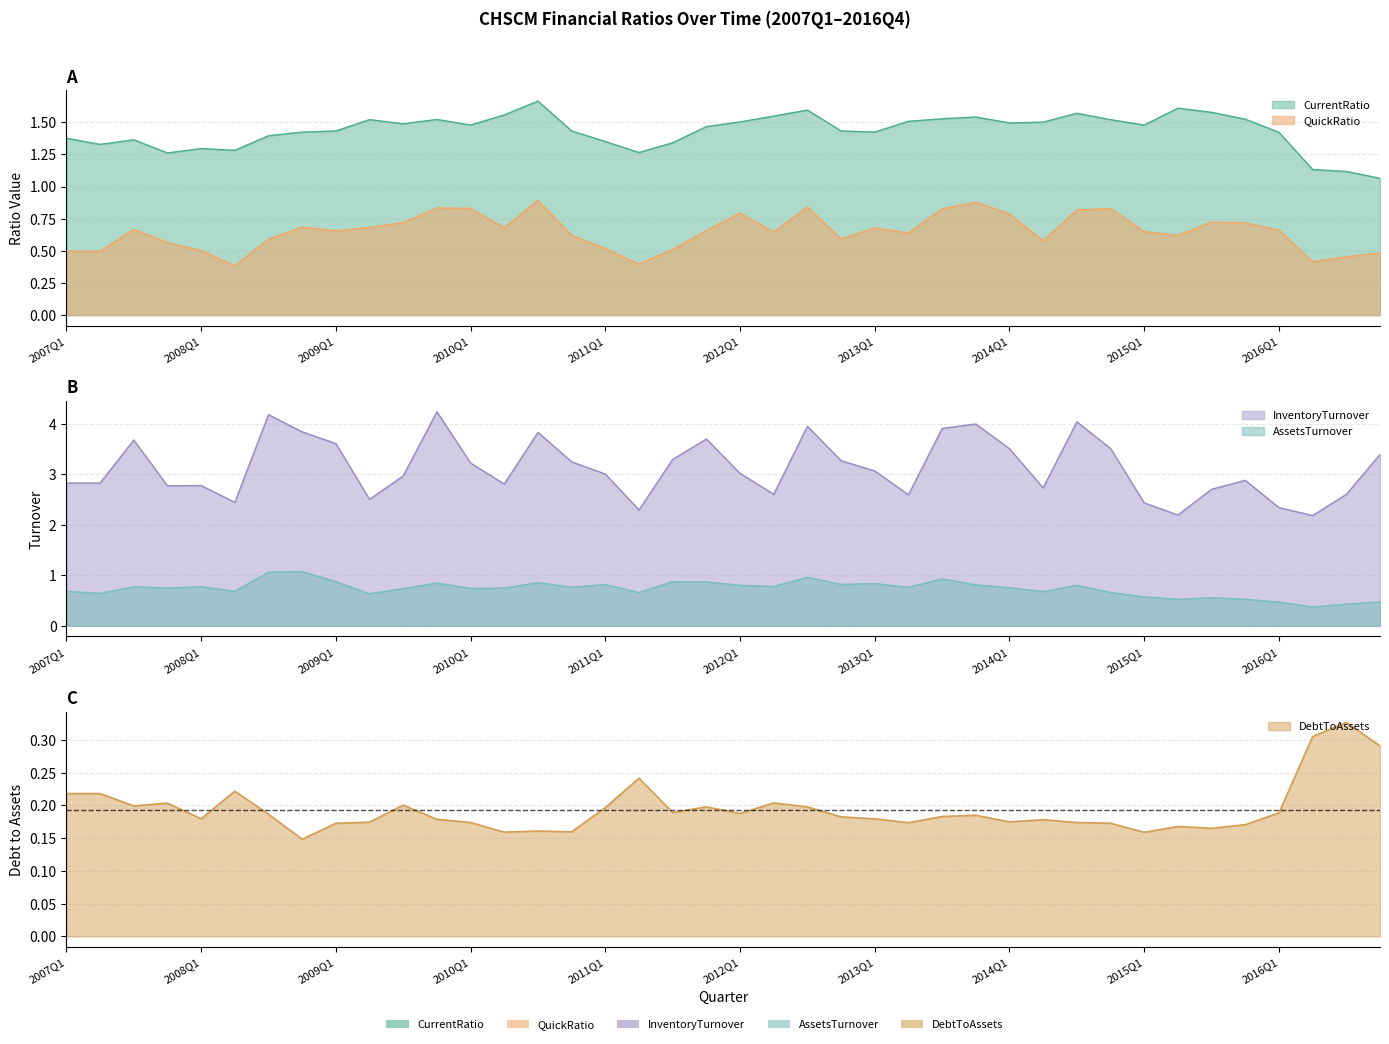

Count the number of data series in this chart.

5